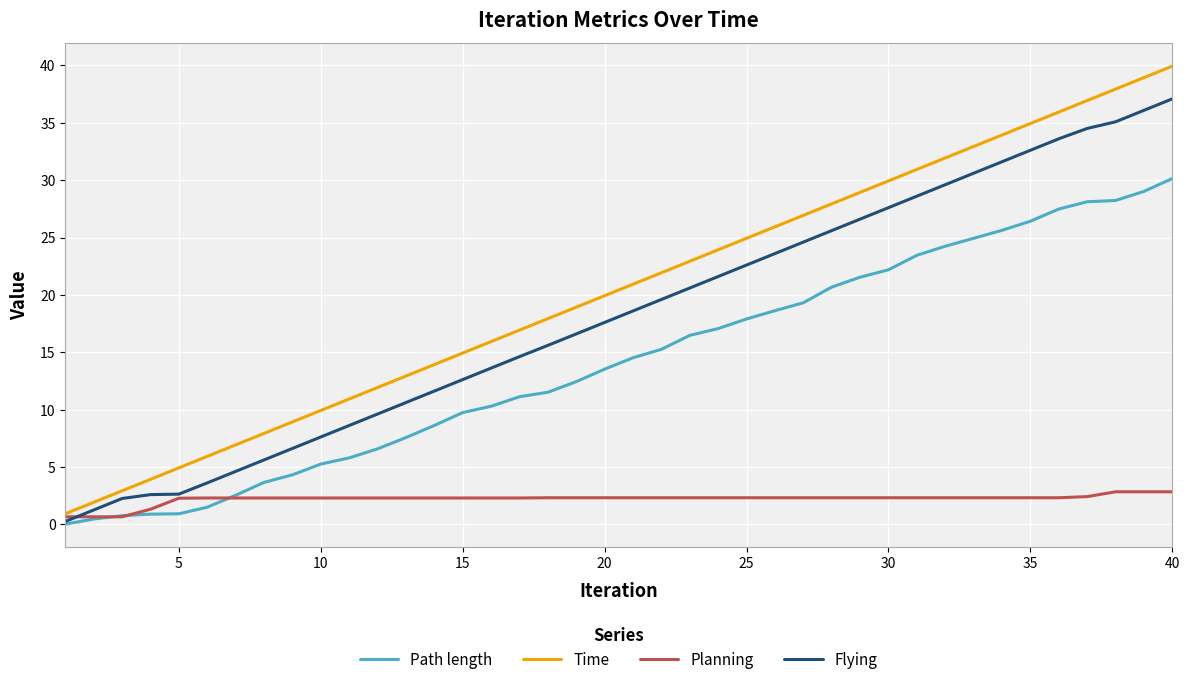

Rank the series by their maximum value, from highest to lowest.

Time, Flying, Path length, Planning